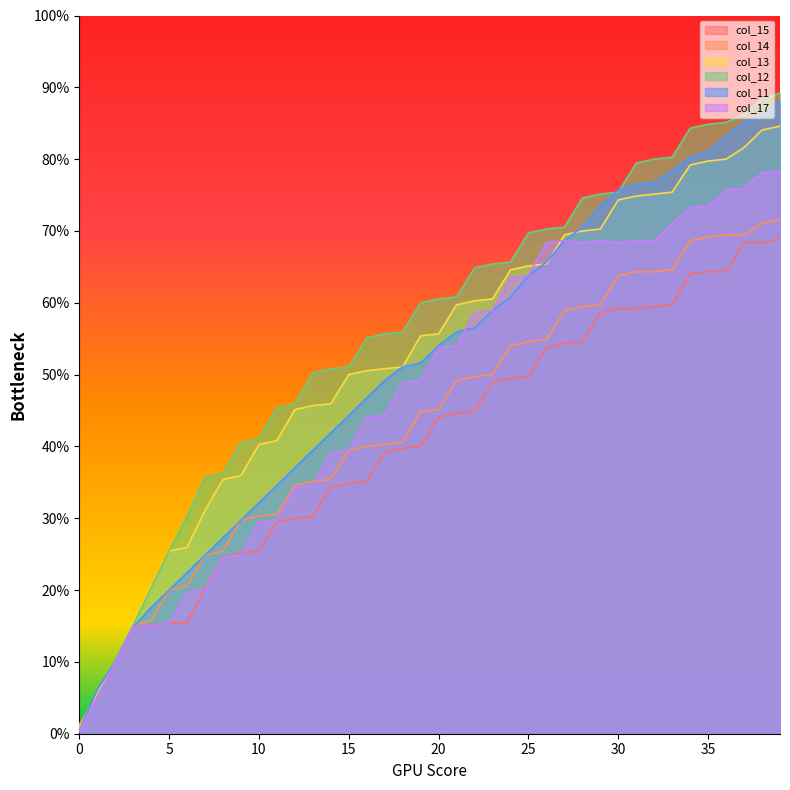

How many times do col_11 and col_13 cross each other?

4